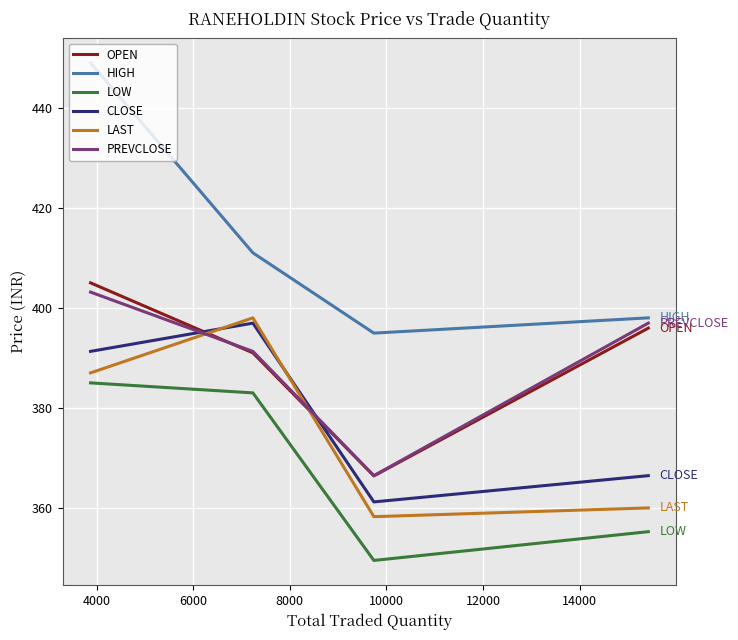

Which series has the largest range (max minus min)?

HIGH